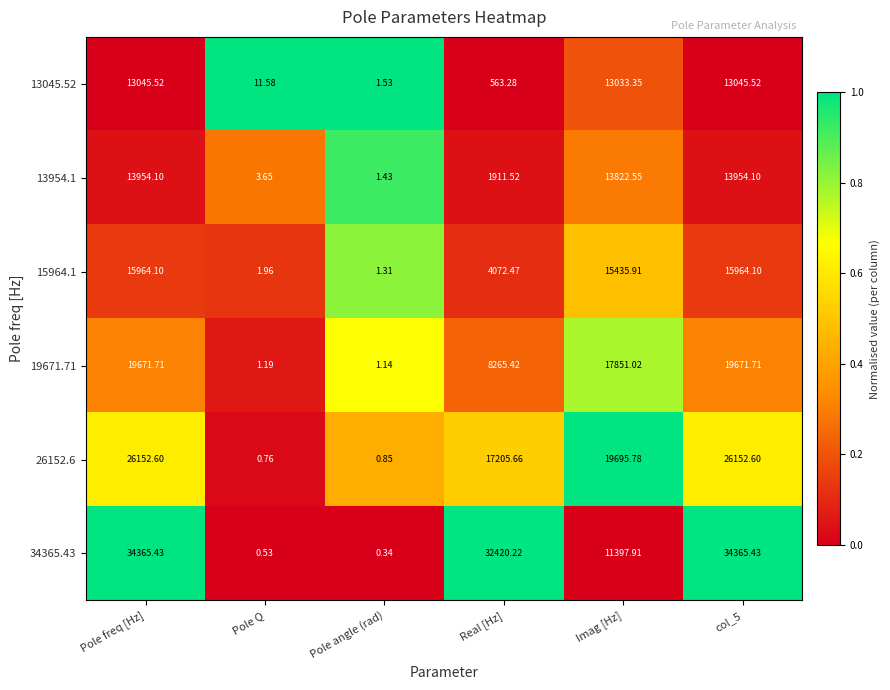

What is the total value across all series at Real [Hz]?

64438.6